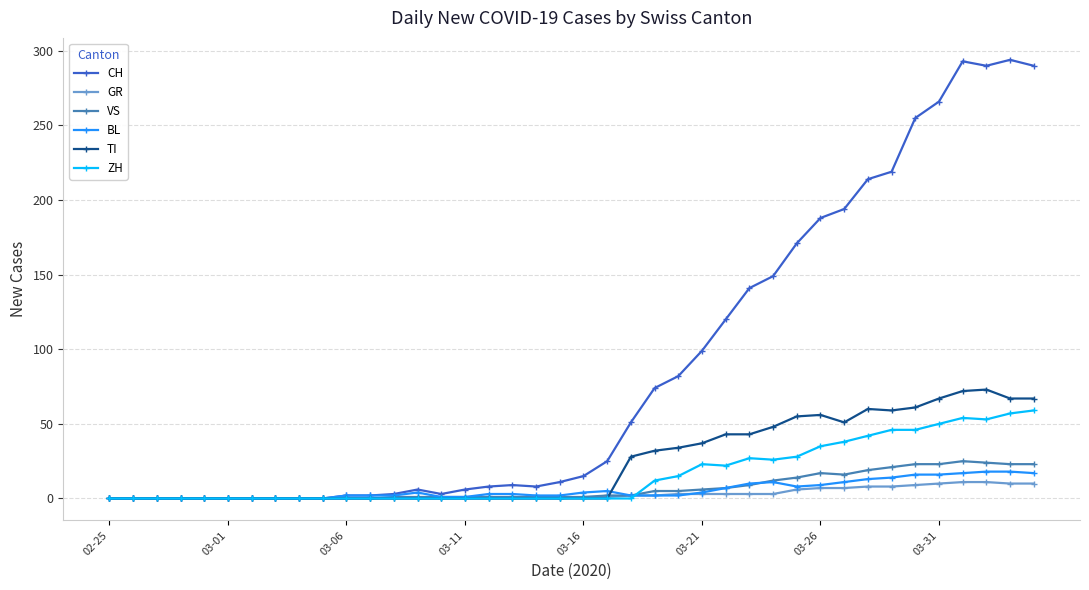

True or false: CH has more than 2 points higher than both neighbors.

True